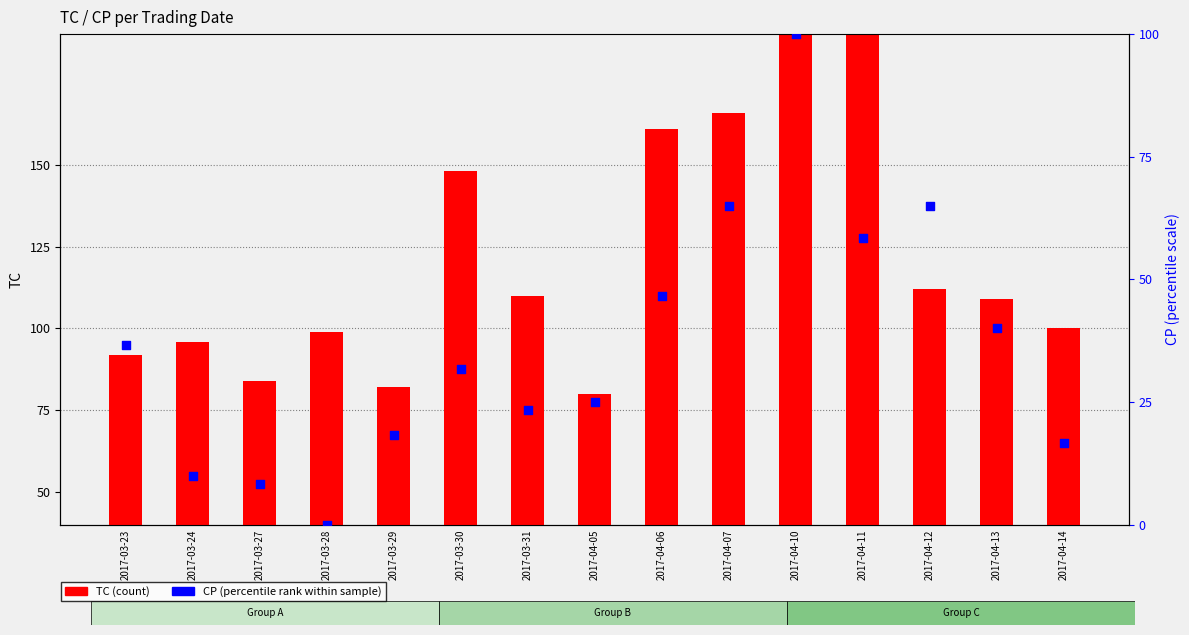

What is the total value across all series at 2017-04-11?

216.3